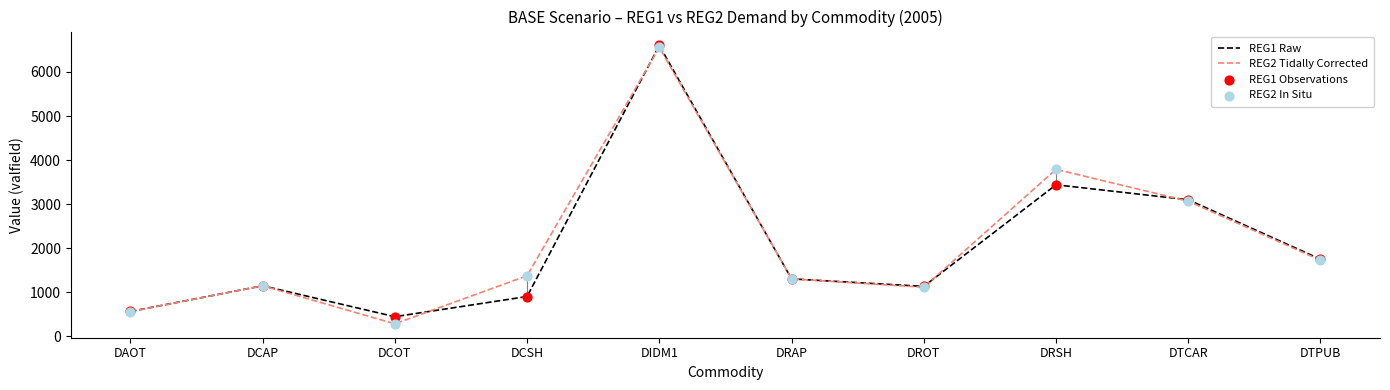

True or false: REG2 Tidally Corrected has a value of 1115.4 at DROT.

True